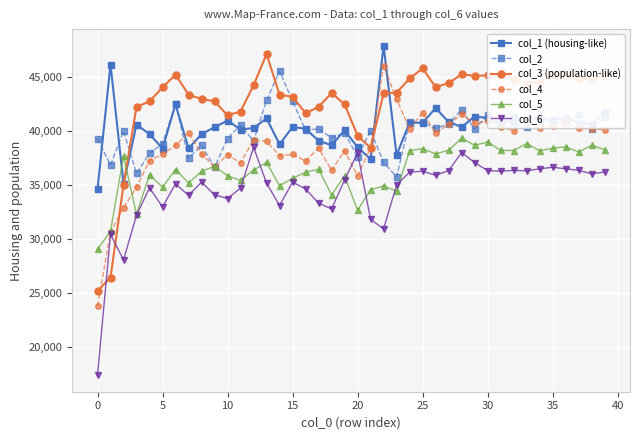

True or false: col_1 (housing-like) and col_3 (population-like) cross at least once.

True